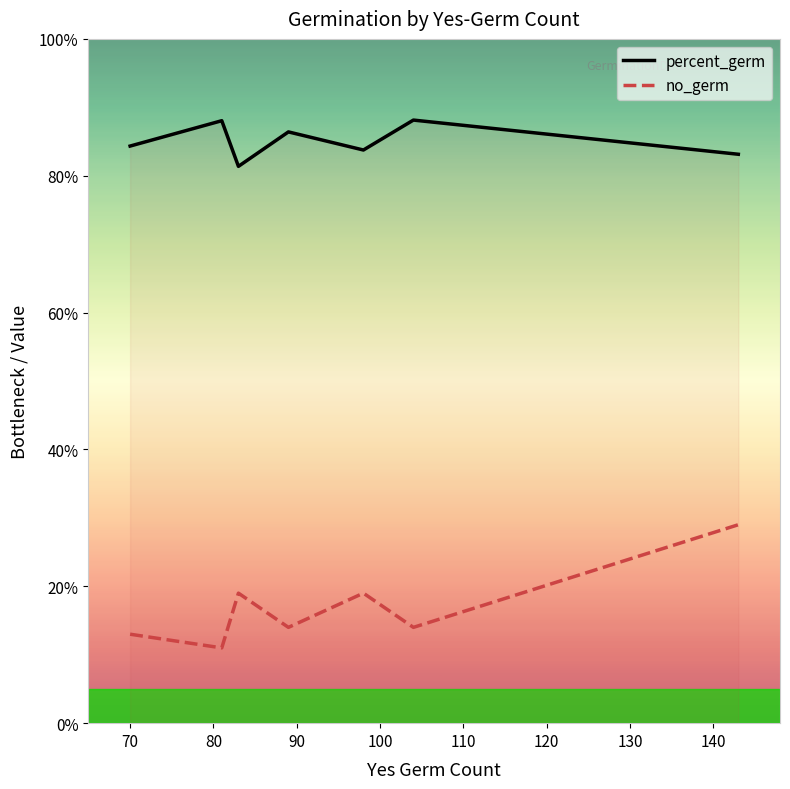

Which series has the largest total across all categories?

percent_germ